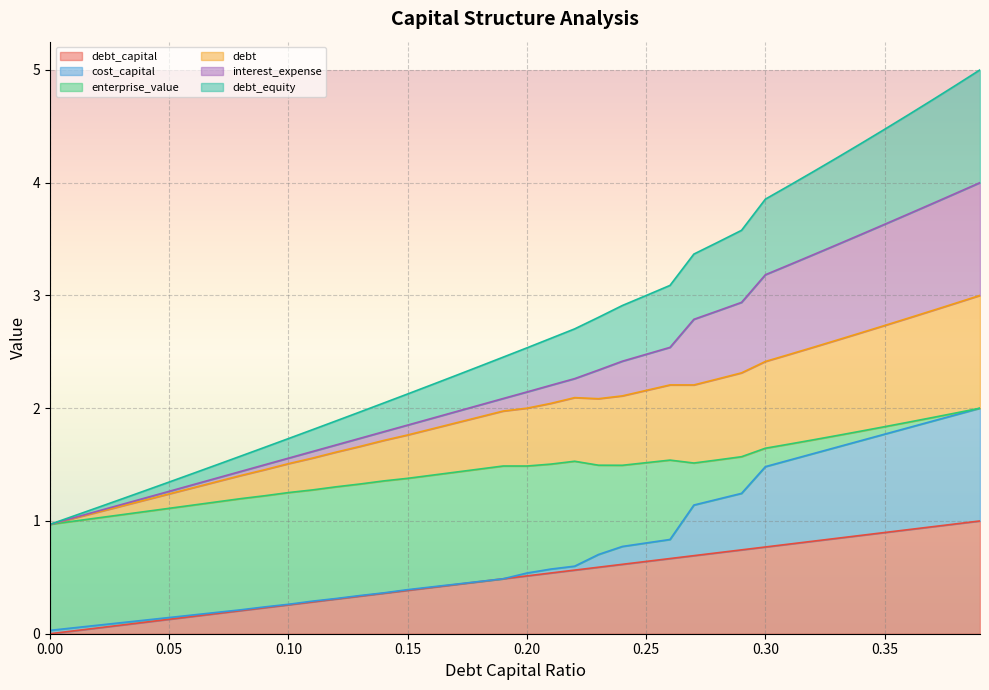

Rank the categories by debt value from lowest to highest.

0.0, 0.01, 0.02, 0.03, 0.04, 0.05, 0.06, 0.07, 0.08, 0.09, 0.1, 0.11, 0.12, 0.13, 0.14, 0.15, 0.16, 0.17, 0.18, 0.19, 0.2, 0.21, 0.23, 0.22, 0.24, 0.25, 0.27, 0.26, 0.28, 0.29, 0.3, 0.31, 0.32, 0.33, 0.34, 0.35, 0.36, 0.37, 0.38, 0.39